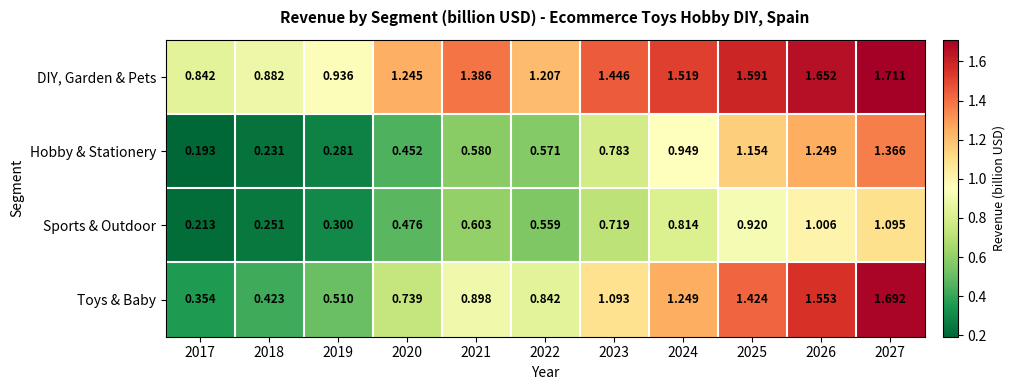

Between 2021 and 2024, which series saw the biggest shift?

Hobby & Stationery